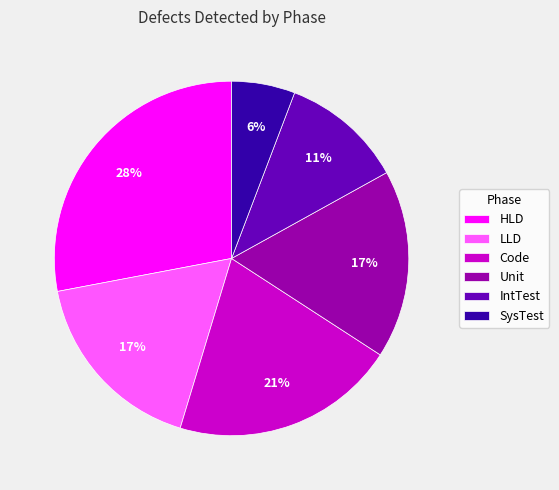

Count the number of slices in the pie.

6